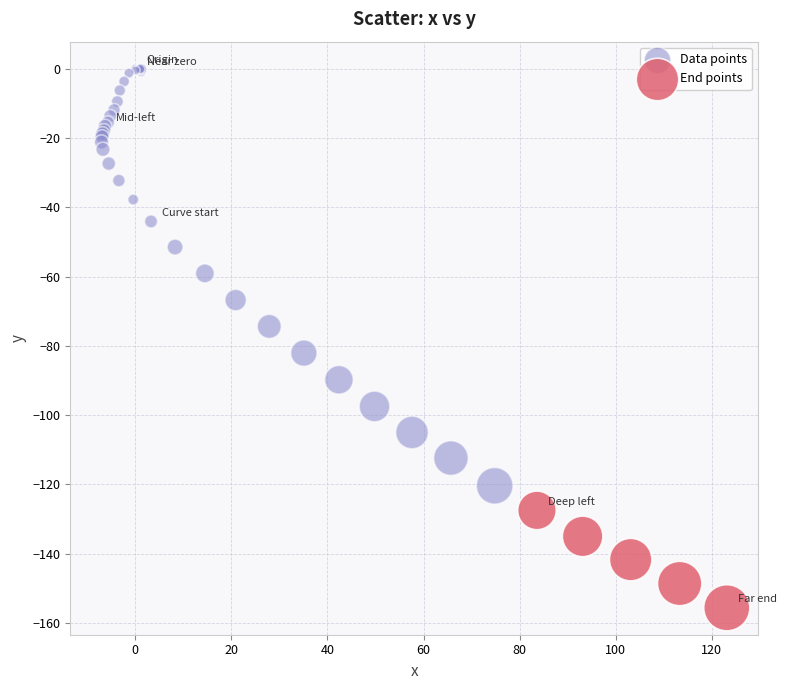

Which series has the widest spread of Y values?

Data points